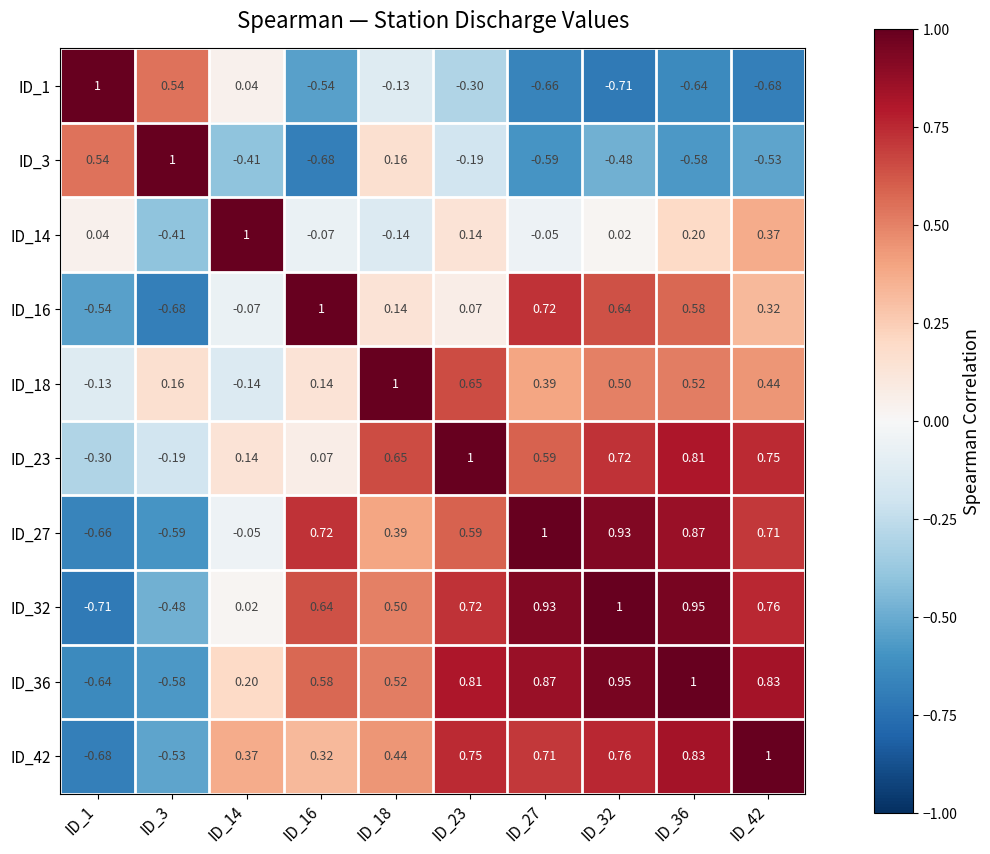

Is the value of ID_14 at ID_27 greater than the value of ID_36 at ID_16?

No